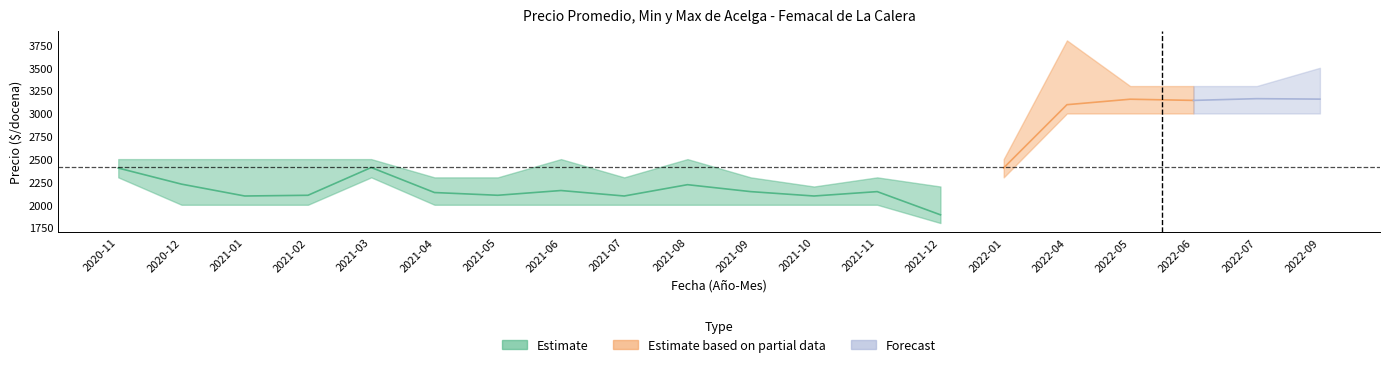

How many data points in precio_prom are less than 2220?

10